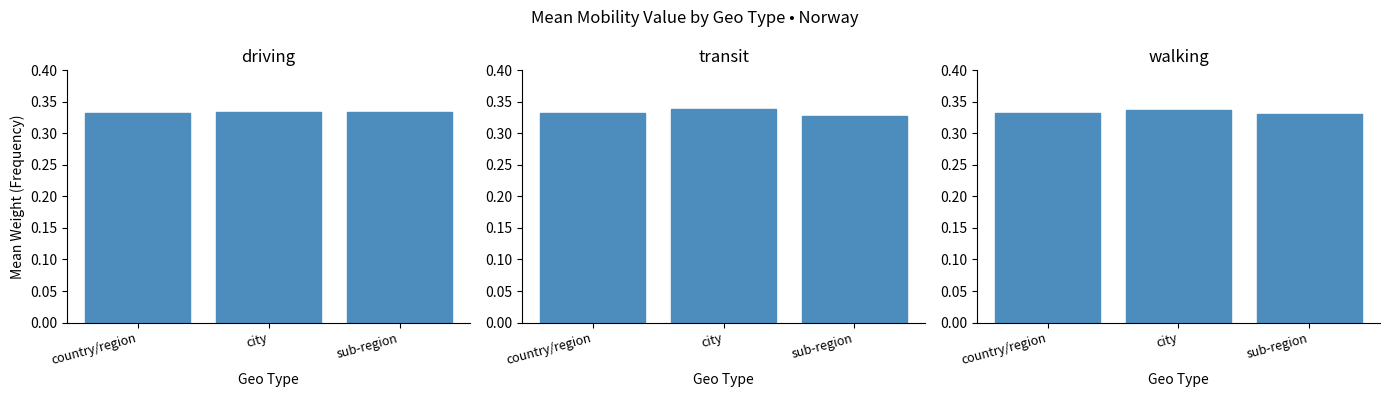

How many bars are there in total?

9